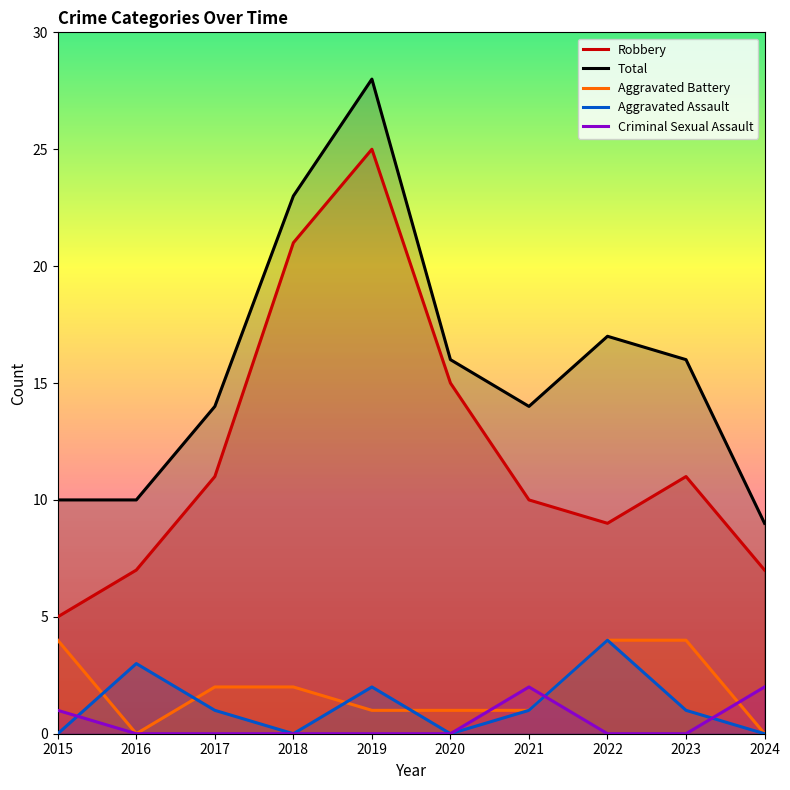

Reading right to left, extract all data points from this chart.

Robbery: 2024=7	2023=11	2022=9	2021=10	2020=15	2019=25	2018=21	2017=11	2016=7	2015=5
Total: 2024=9	2023=16	2022=17	2021=14	2020=16	2019=28	2018=23	2017=14	2016=10	2015=10
Aggravated Battery: 2024=0	2023=4	2022=4	2021=1	2020=1	2019=1	2018=2	2017=2	2016=0	2015=4
Aggravated Assault: 2024=0	2023=1	2022=4	2021=1	2020=0	2019=2	2018=0	2017=1	2016=3	2015=0
Criminal Sexual Assault: 2024=2	2023=0	2022=0	2021=2	2020=0	2019=0	2018=0	2017=0	2016=0	2015=1